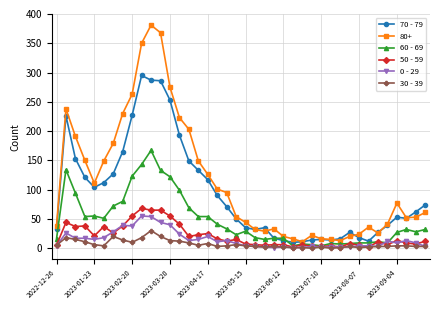

True or false: 80+ has more than 2 points higher than both neighbors.

True